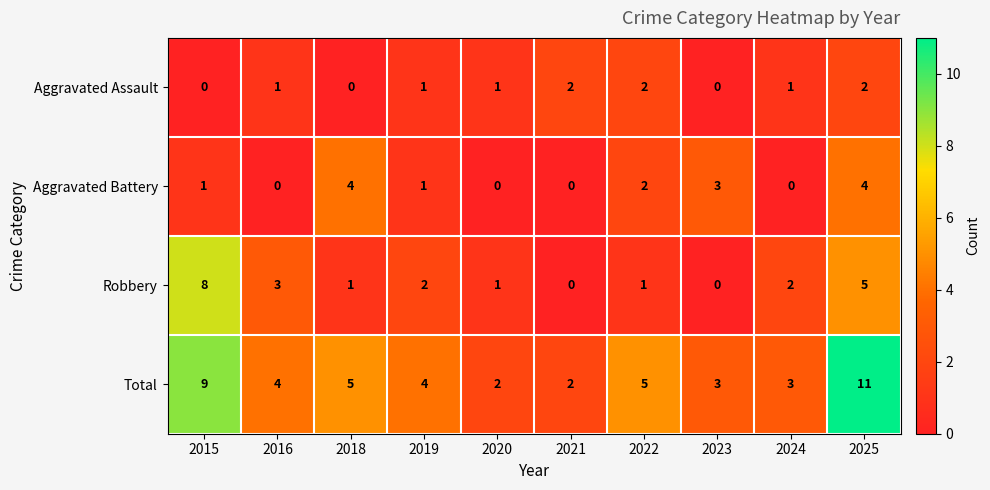

Which category has the highest value across all series?

2025